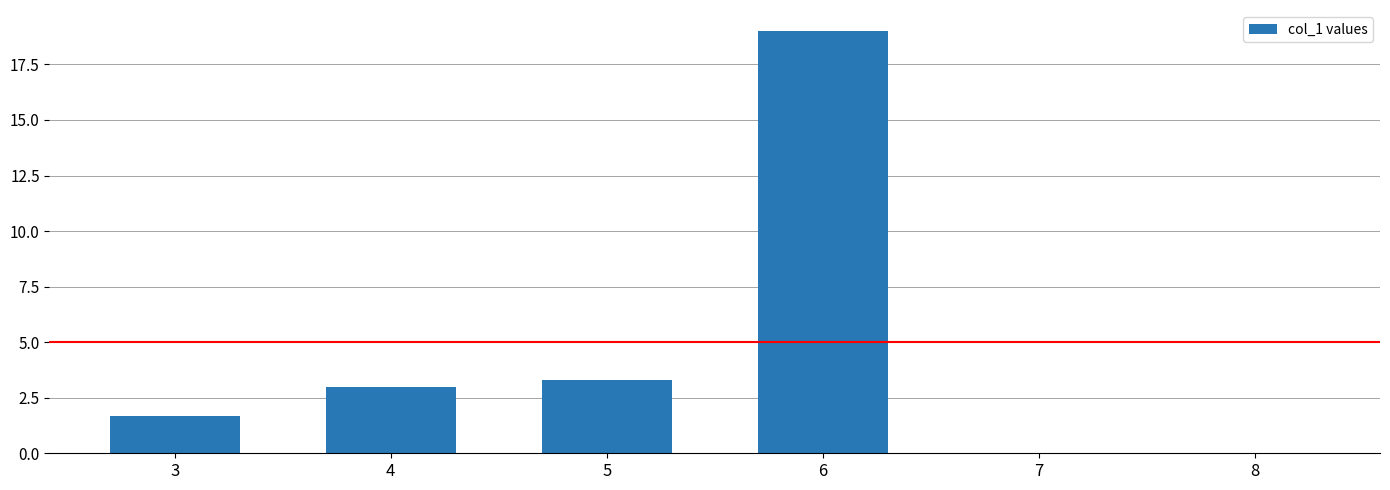

Where is the data nearest to the value 9?

5